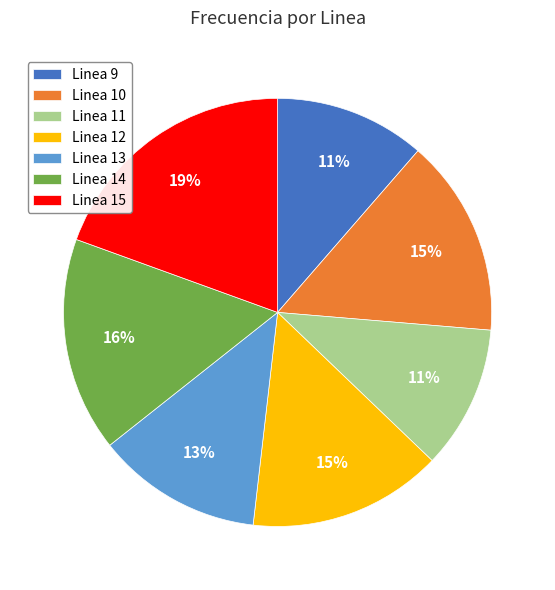

How many slices are in this pie chart?

7